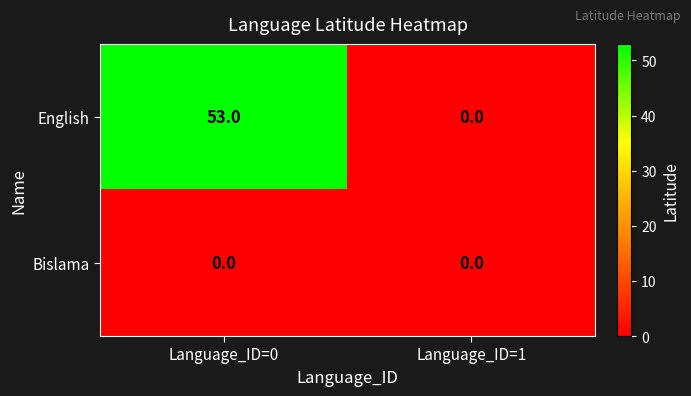

The English series shows 0 at Language_ID=1. True or false?

True